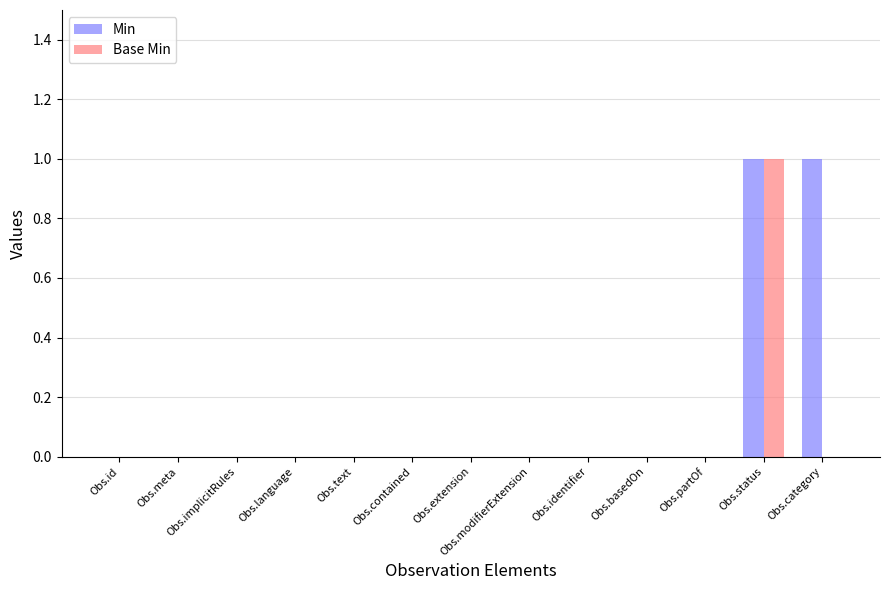

What are all the series names shown in the legend?

Min, Base Min